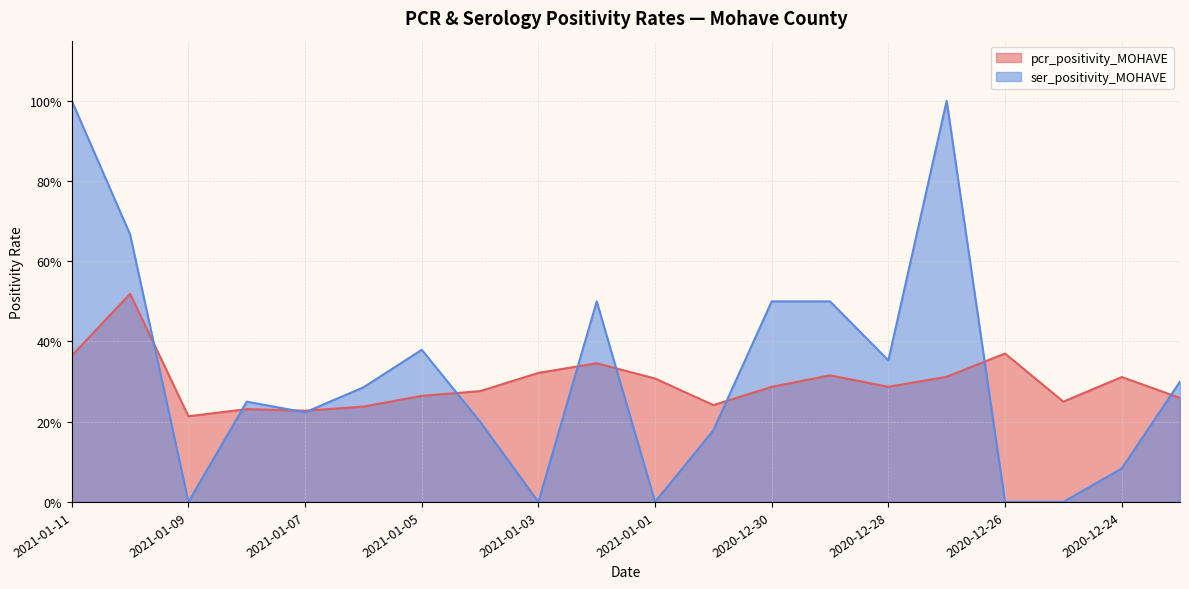

How many lines are shown in the chart?

2